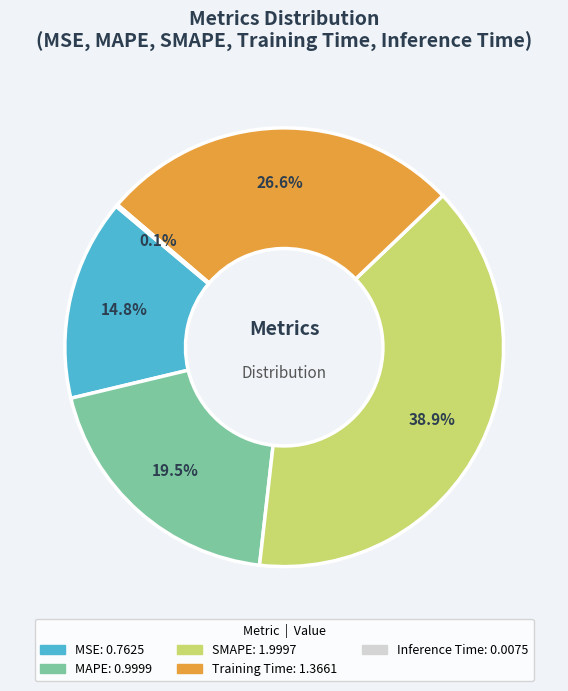

Combined, do SMAPE and MSE account for over 50%?

Yes